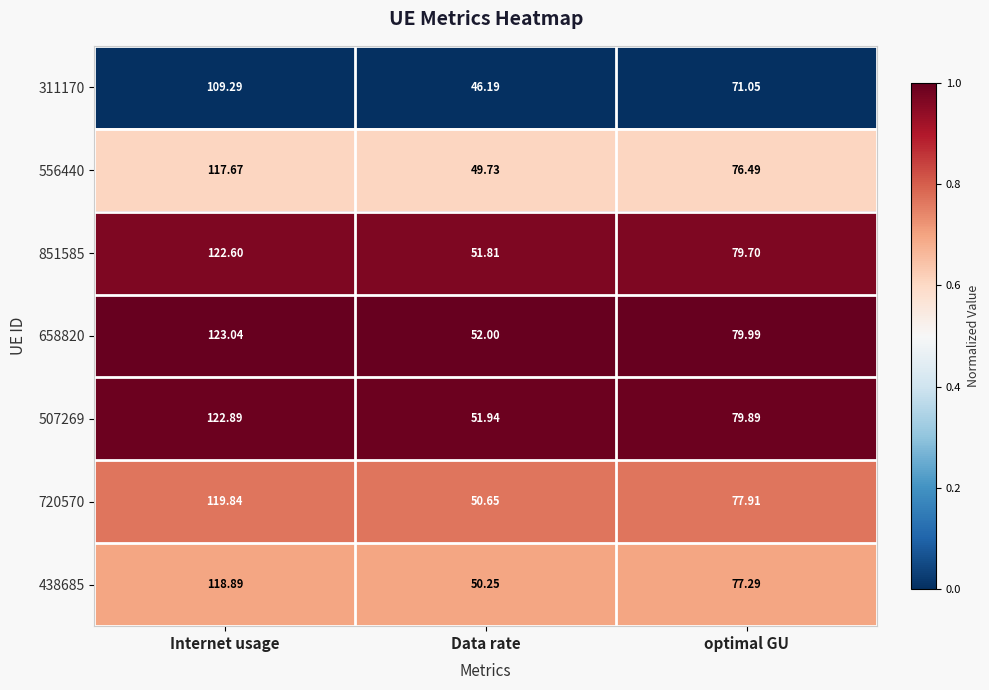

Is the value of 438685 at Data rate greater than the value of 851585 at Internet usage?

No